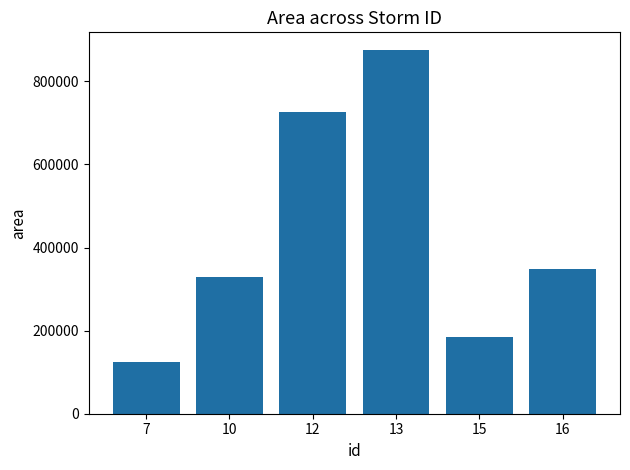

What is the difference between the maximum and minimum values?

748500